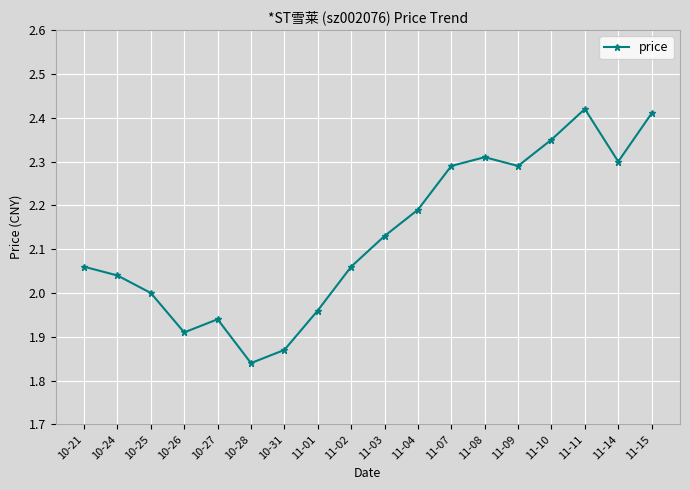

Which category has the lowest value across all series?

10-28